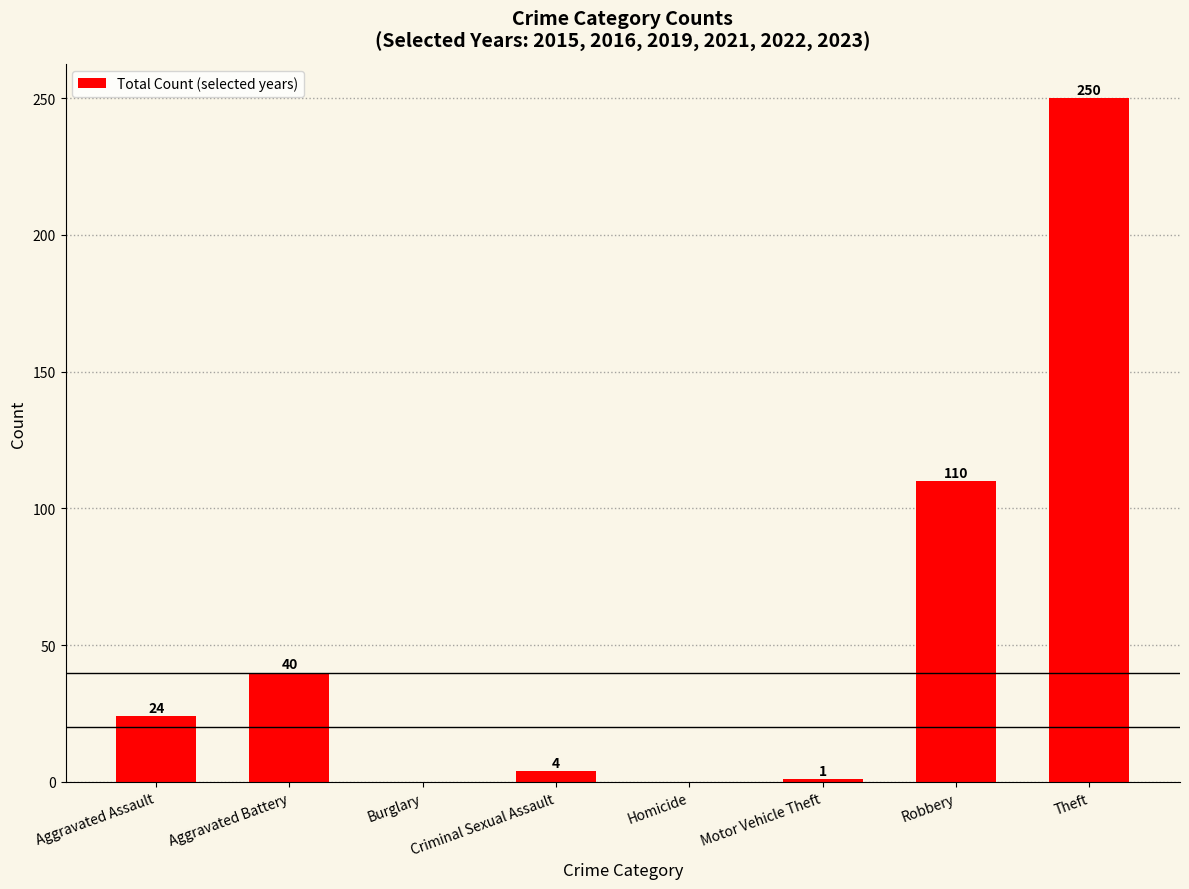

What is the change in value from Aggravated Battery to Criminal Sexual Assault?

-36